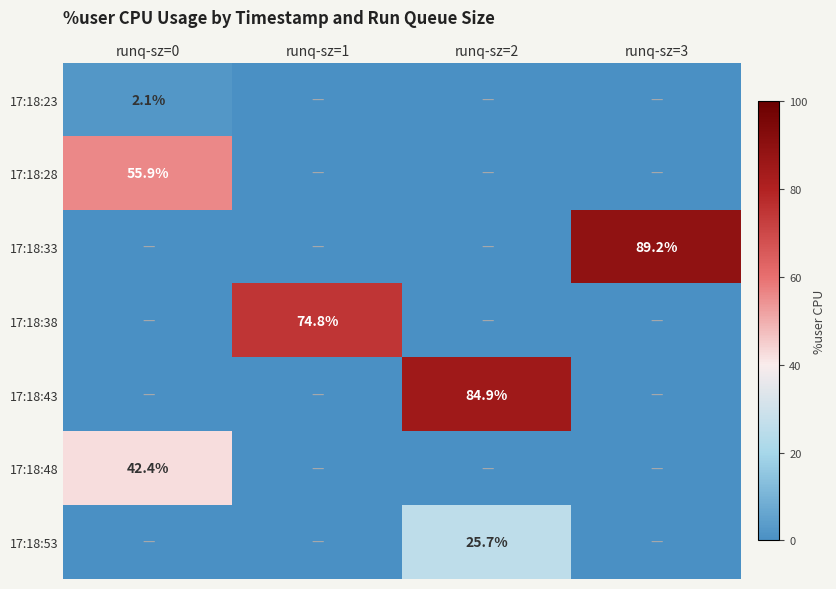

True or false: 17:18:38 has a value of 25.2 at runq-sz=2.

False